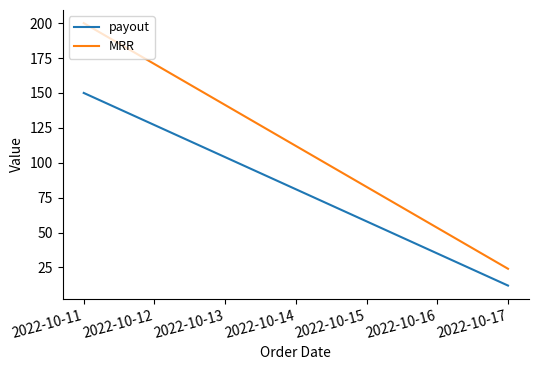

What are all the series names shown in the legend?

payout, MRR